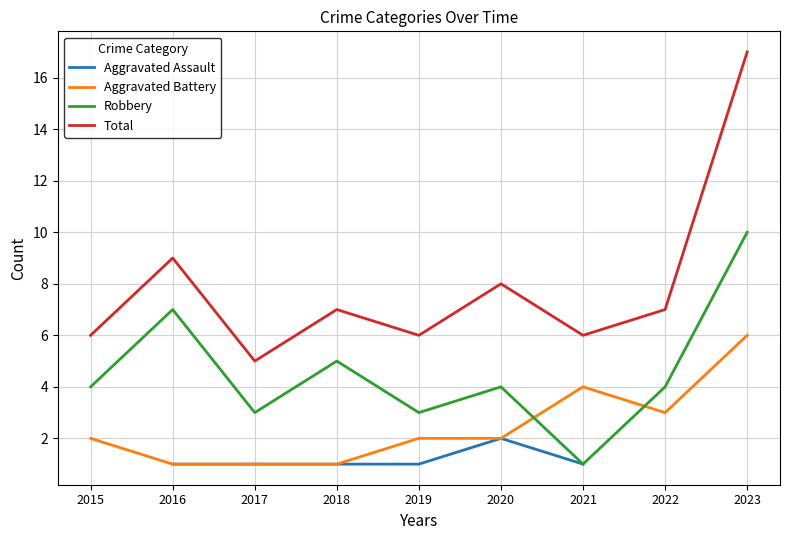

What are all the series names shown in the legend?

Aggravated Assault, Aggravated Battery, Robbery, Total